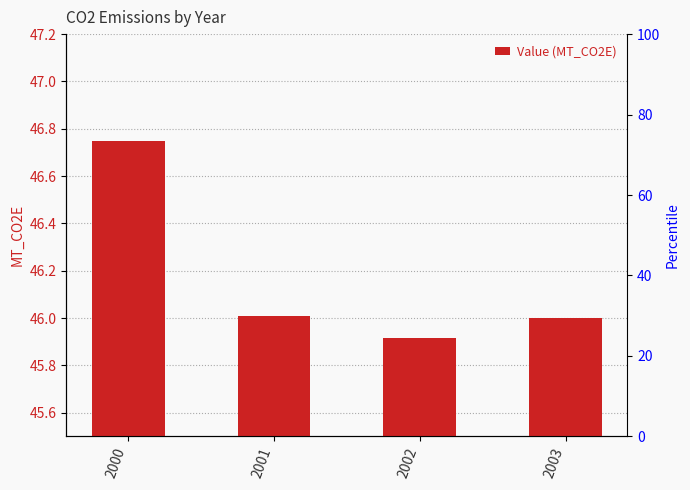

Approximately how many times larger is the value at 2002 compared to 2003?

1.0